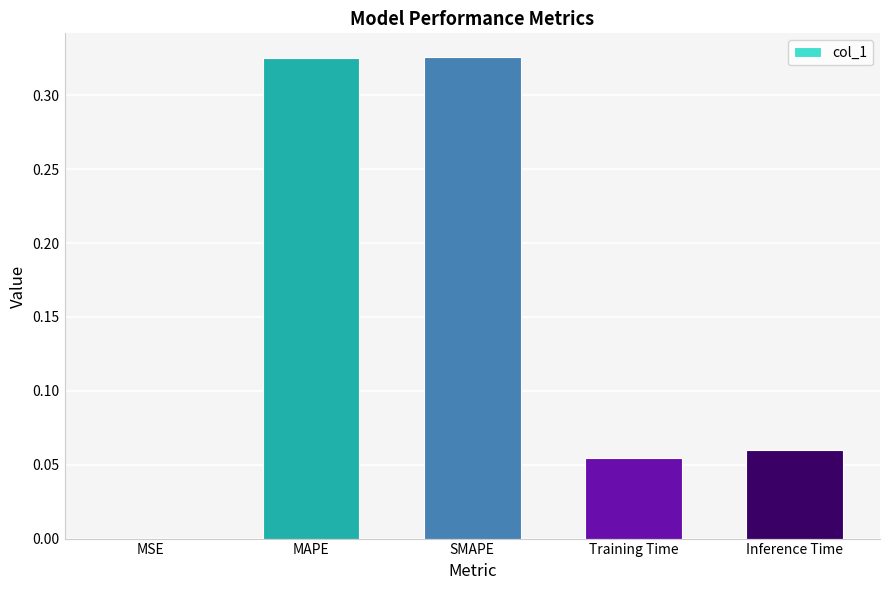

Is it true that the value at Training Time is 0.0?

False